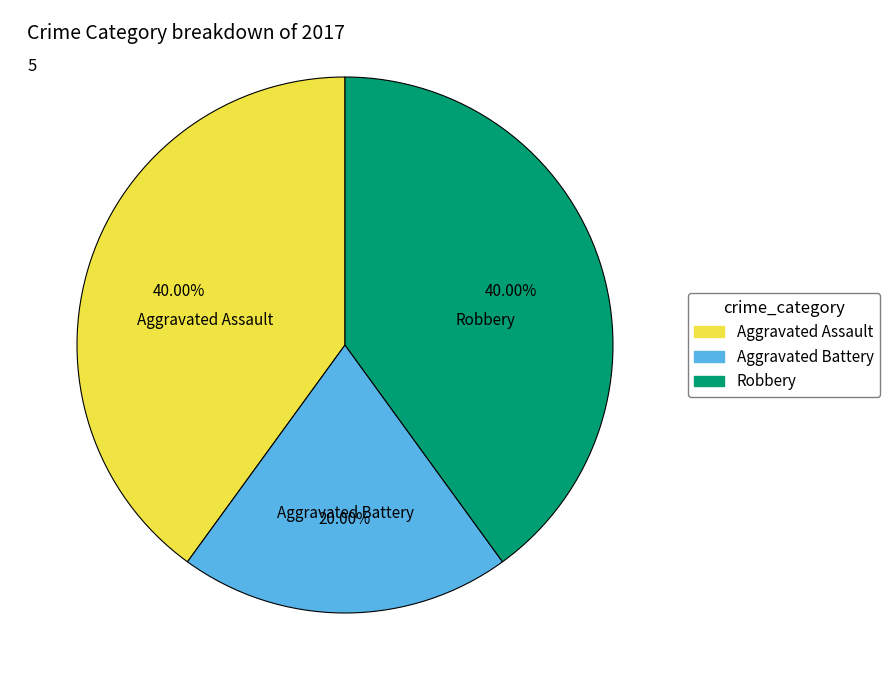

Combined, what portion of the pie is Robbery and Aggravated Assault?

80.0%